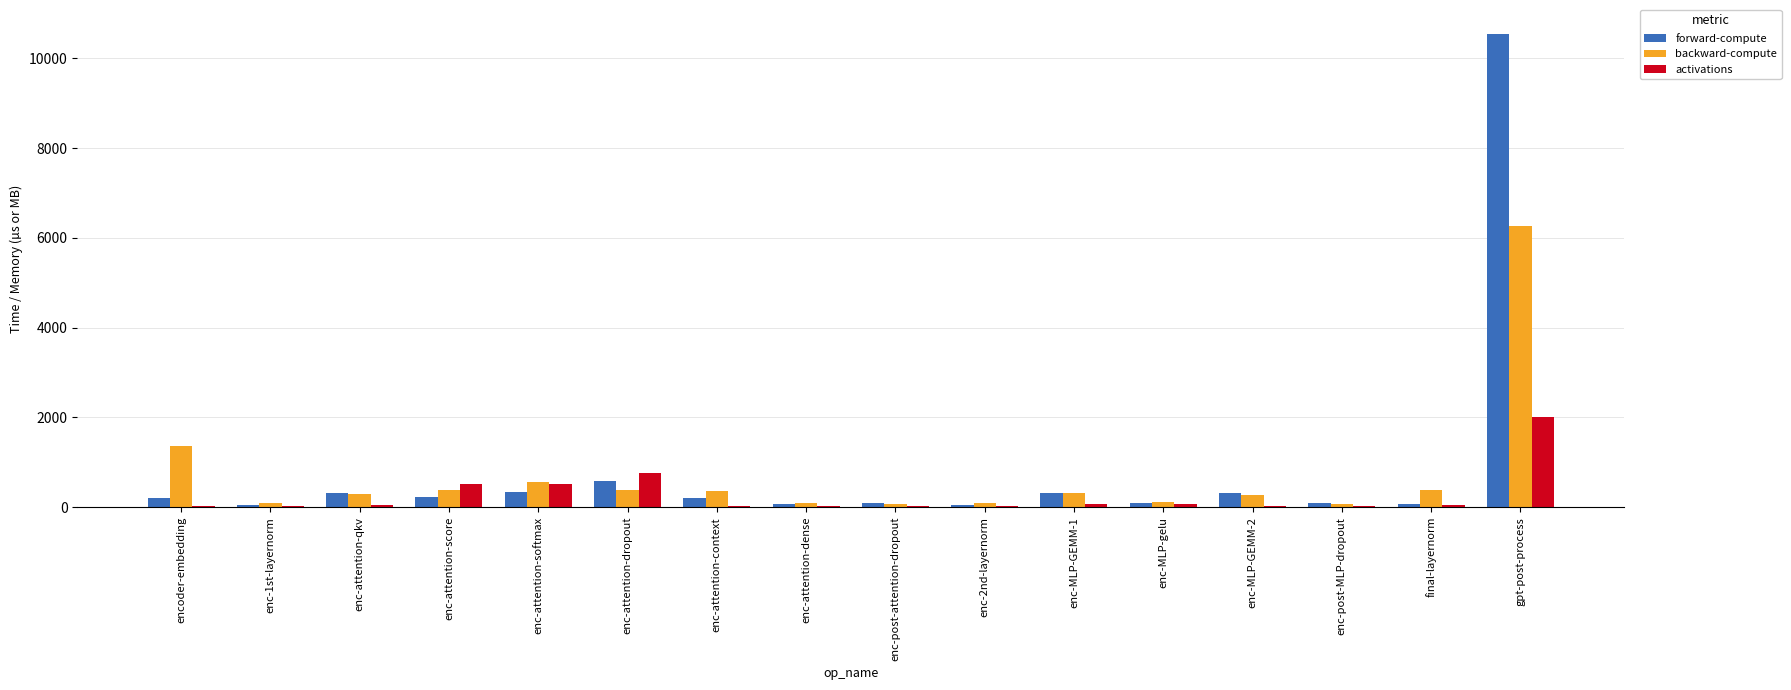

Count the number of categories in the chart.

16